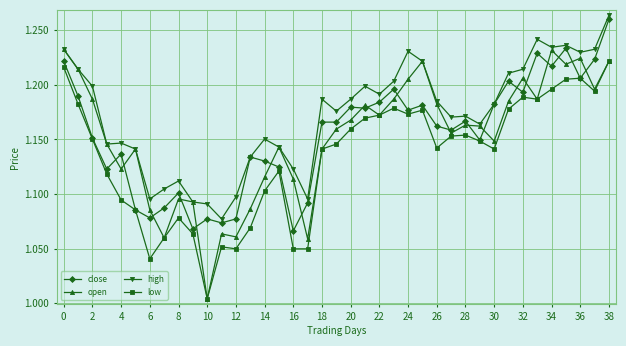

At how many categories does at least one series exceed 1?

39